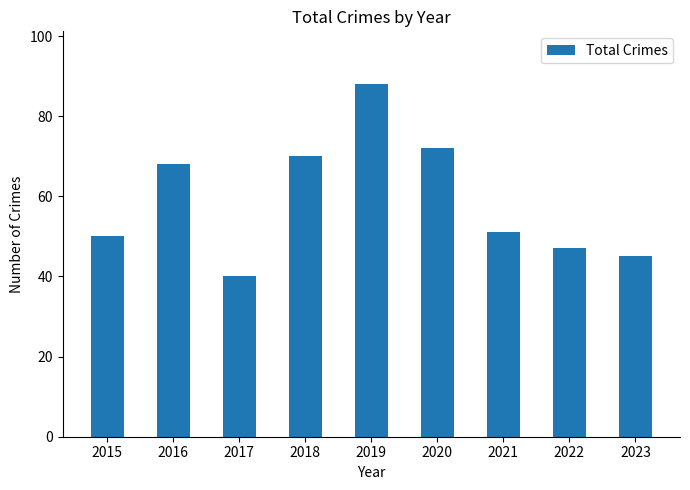

The chart shows a value of 38 at 2016. True or false?

False